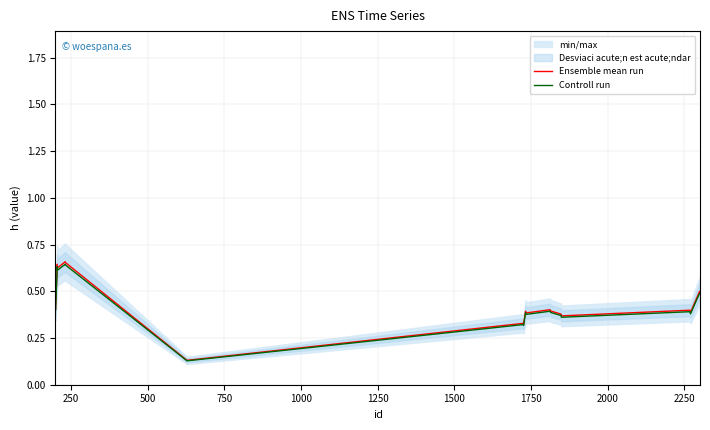

How many series are shown in this chart?

2